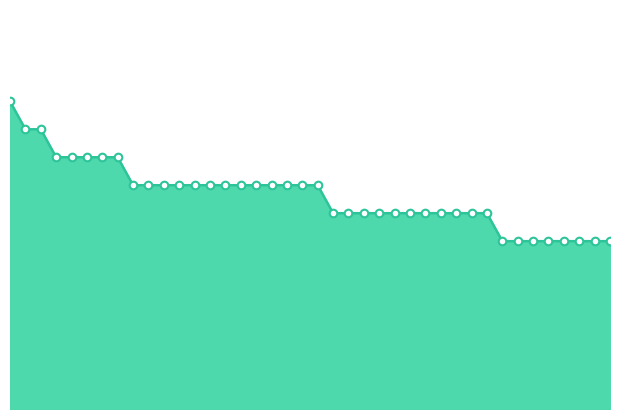

Is this an area chart (filled region under the line)?

Yes